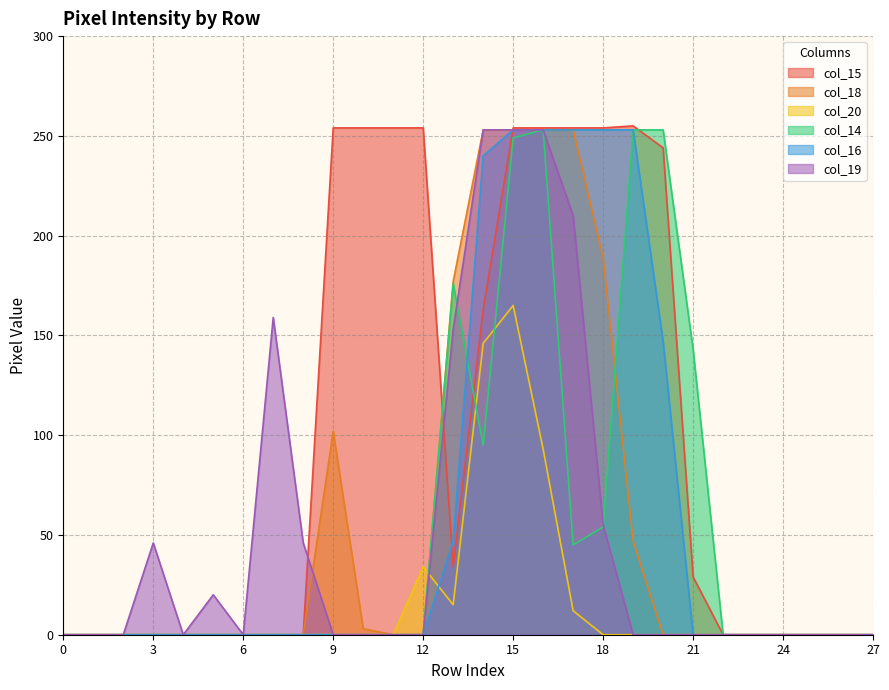

List the labels in order of col_20 value, smallest first.

0, 1, 2, 3, 4, 5, 6, 7, 8, 9, 10, 11, 18, 19, 20, 21, 22, 23, 24, 25, 26, 27, 17, 13, 12, 16, 14, 15